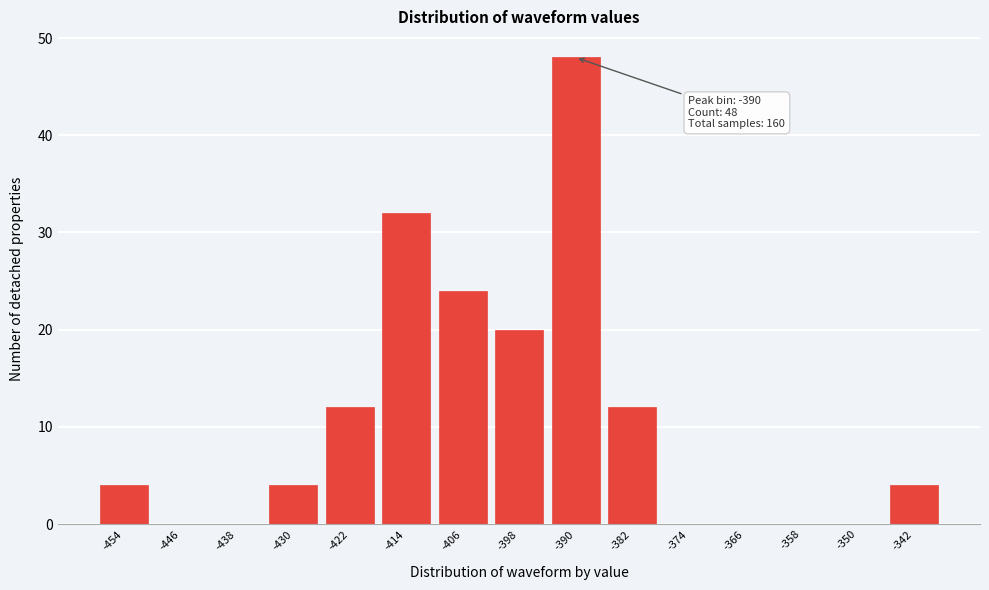

Reading left to right, extract all data points from this chart.

-454=4	-446=0	-438=0	-430=4	-422=12	-414=32	-406=24	-398=20	-390=48	-382=12	-374=0	-366=0	-358=0	-350=0	-342=4